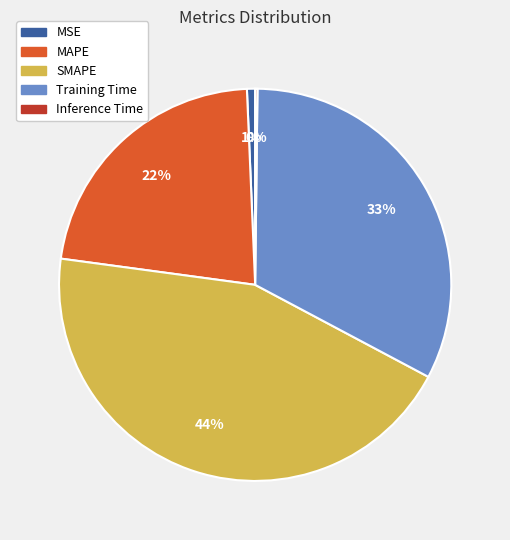

Does any single category account for the majority?

No